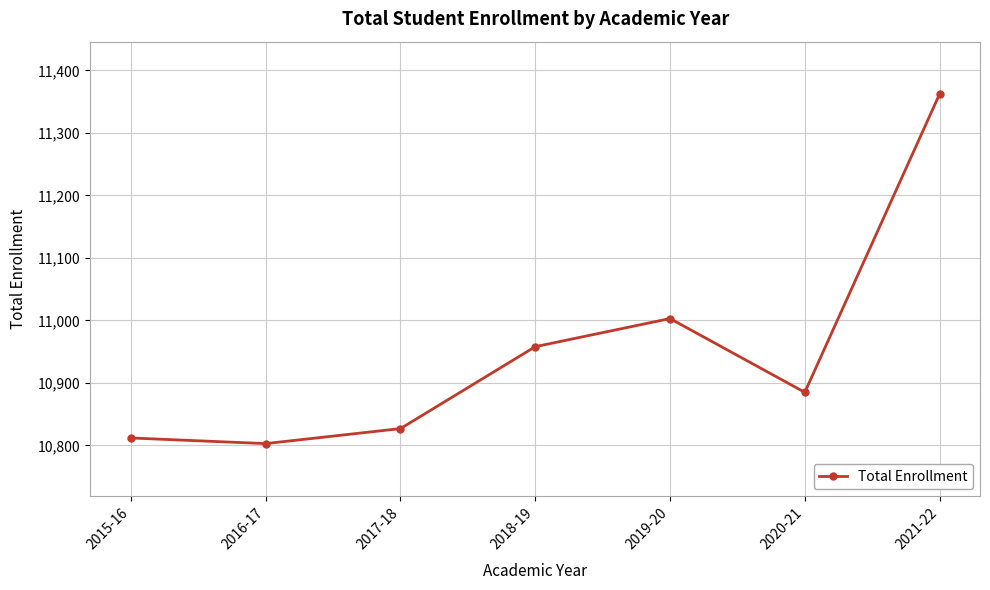

What is the minimum value shown in the chart?

10803